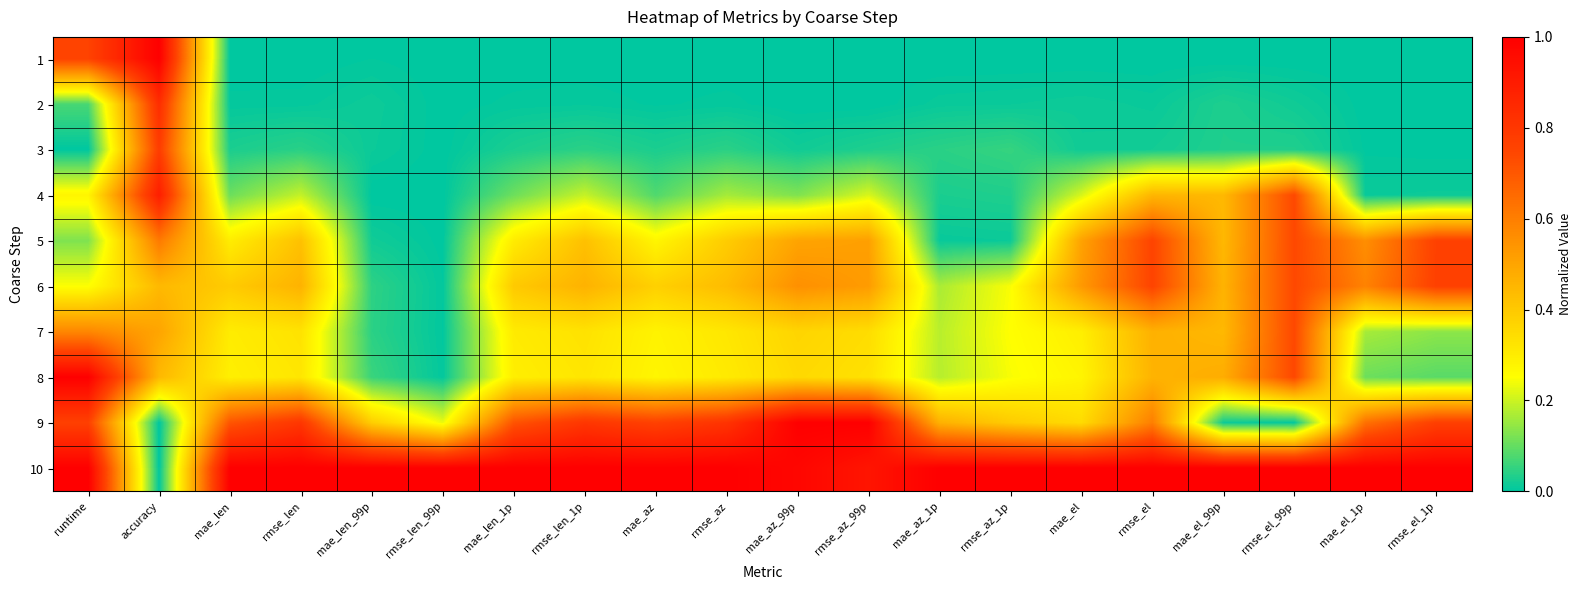

Rank the series by their maximum value, from lowest to highest.

7, 5, 6, 3, 2, 4, 8, 1, 9, 10